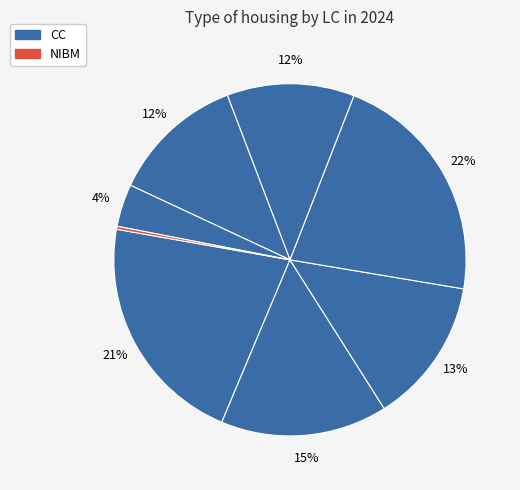

How many segments does this pie chart have?

8